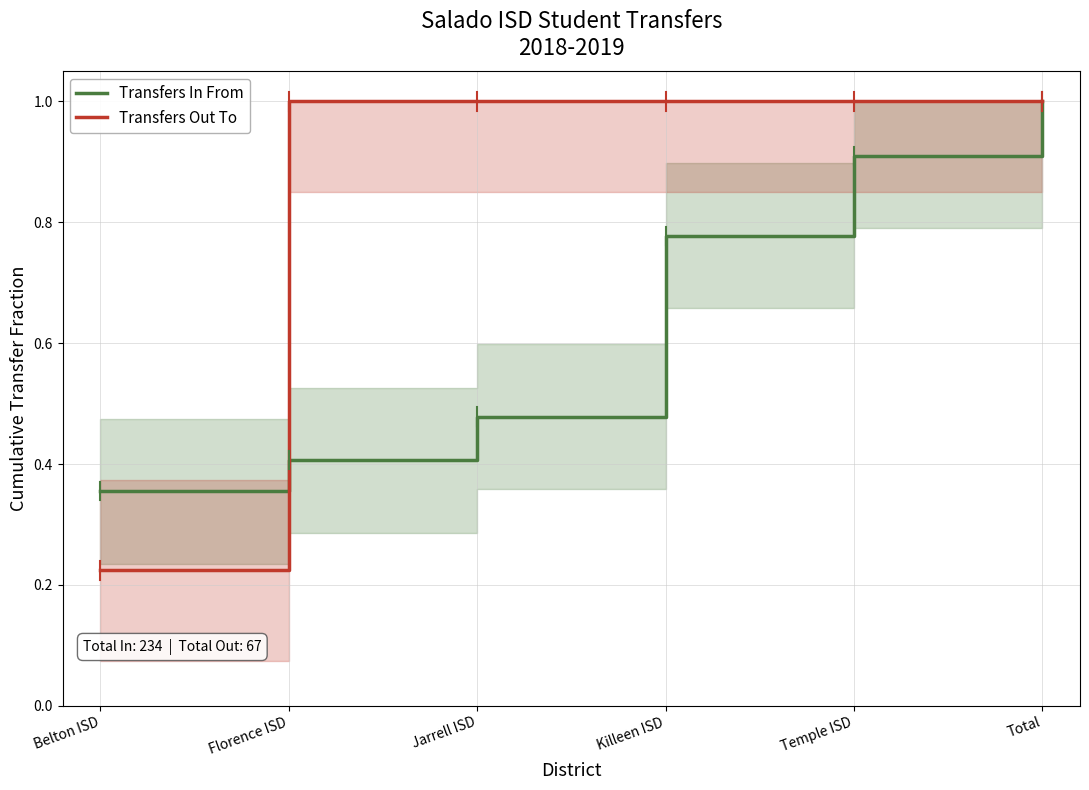

Between Belton ISD and Total, which series saw the biggest shift?

Transfers Out To